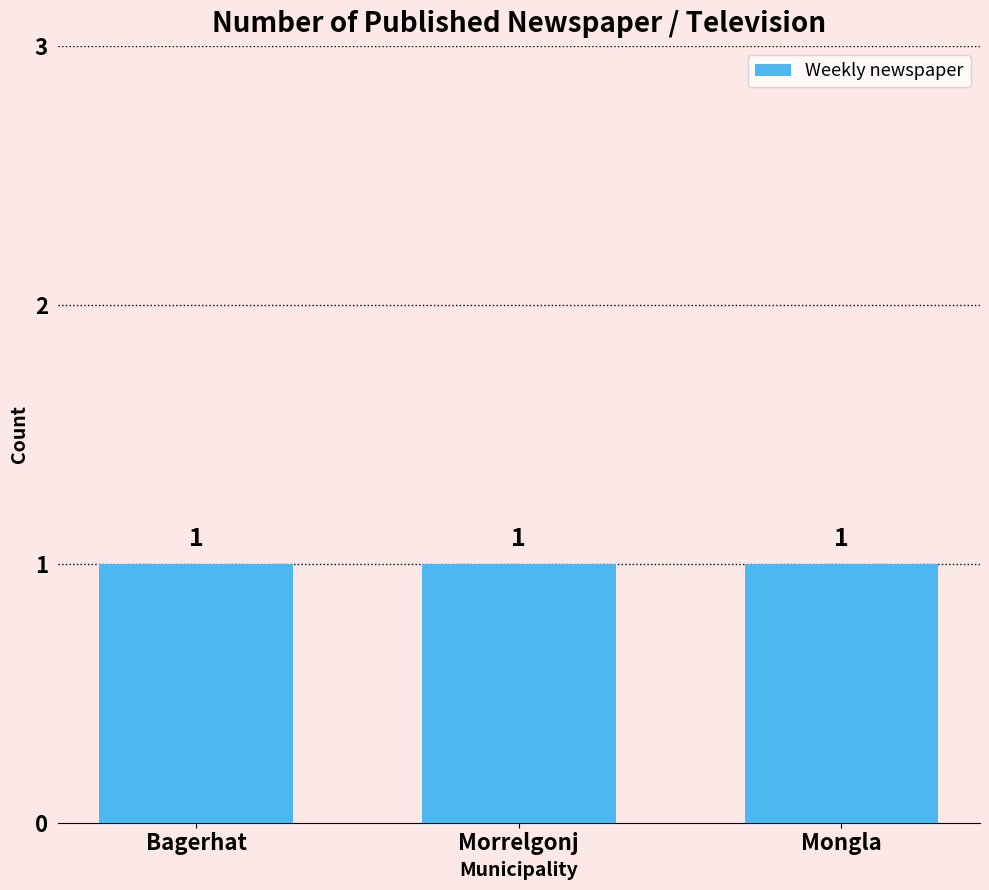

Between Bagerhat and Mongla, which is larger?

Bagerhat